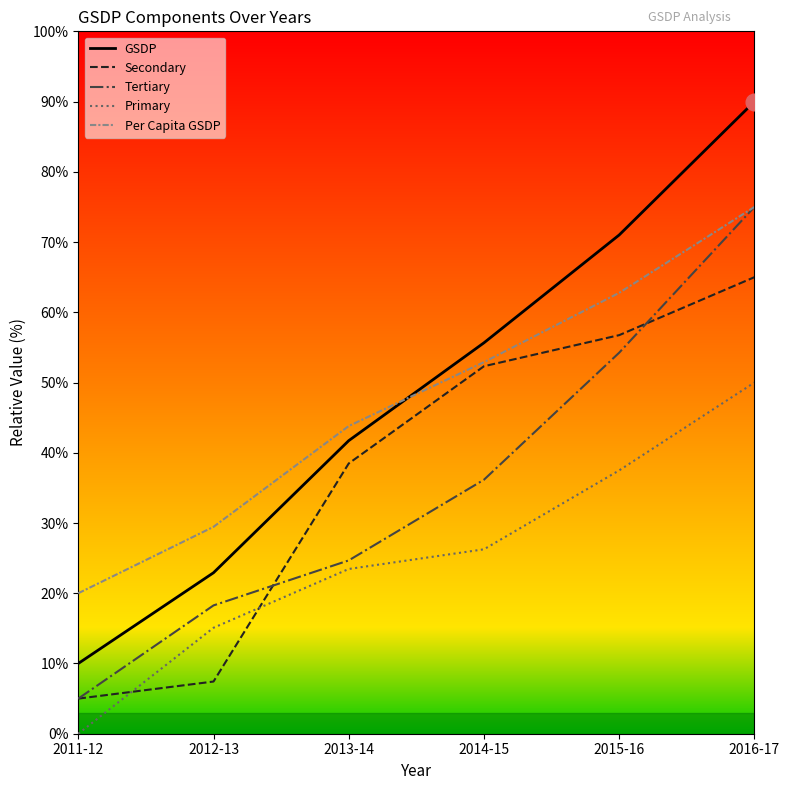

Count the number of data series in this chart.

5